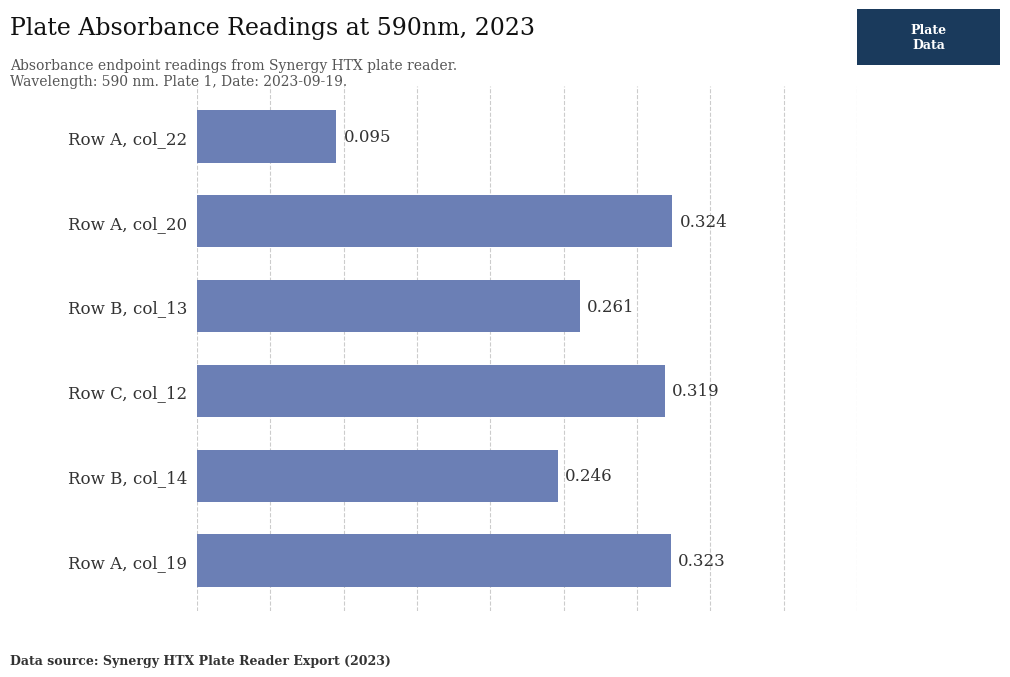

Are the bars grouped side by side (vs. stacked)?

No